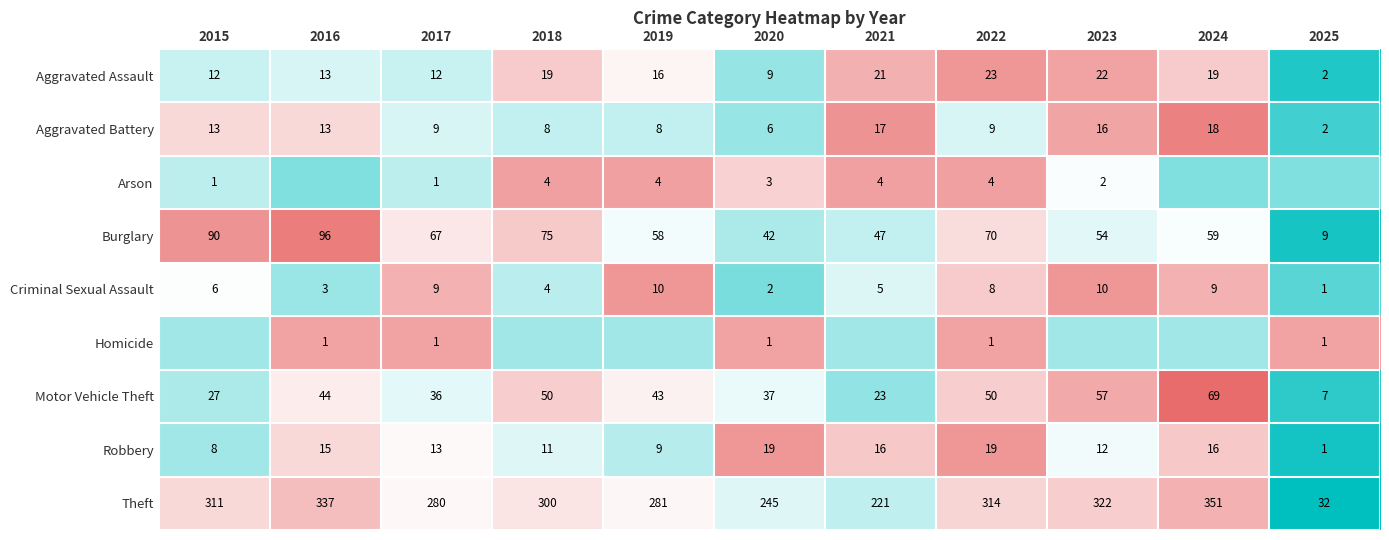

At 2020, list the series in order from smallest to largest.

Homicide, Criminal Sexual Assault, Arson, Aggravated Battery, Aggravated Assault, Robbery, Motor Vehicle Theft, Burglary, Theft